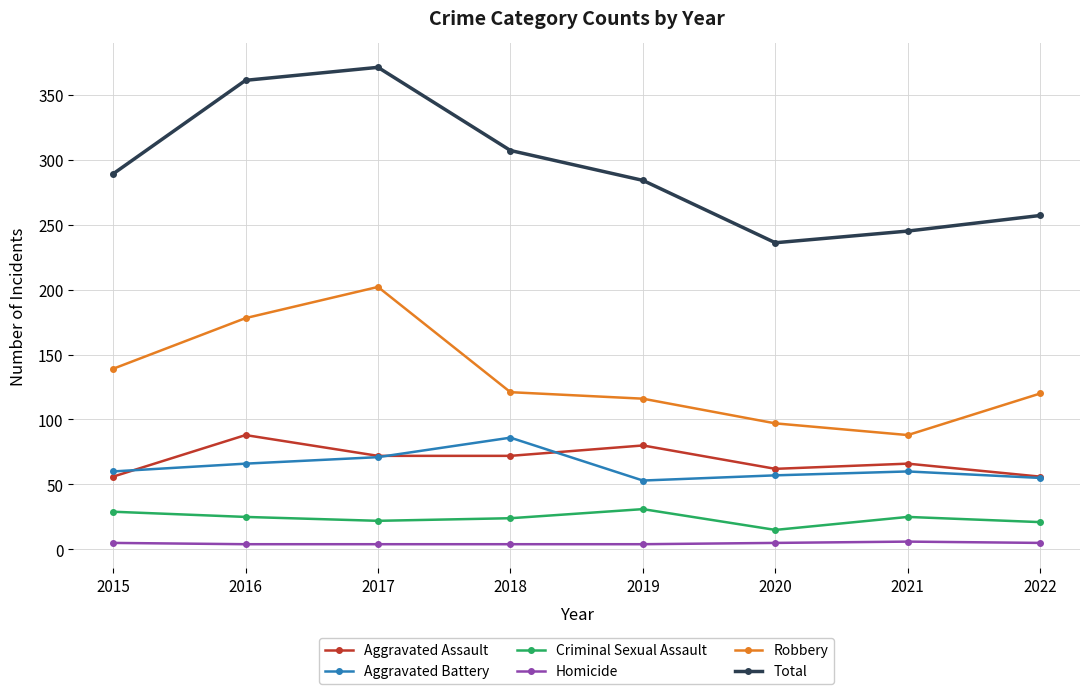

Which category has the highest value across all series?

2017